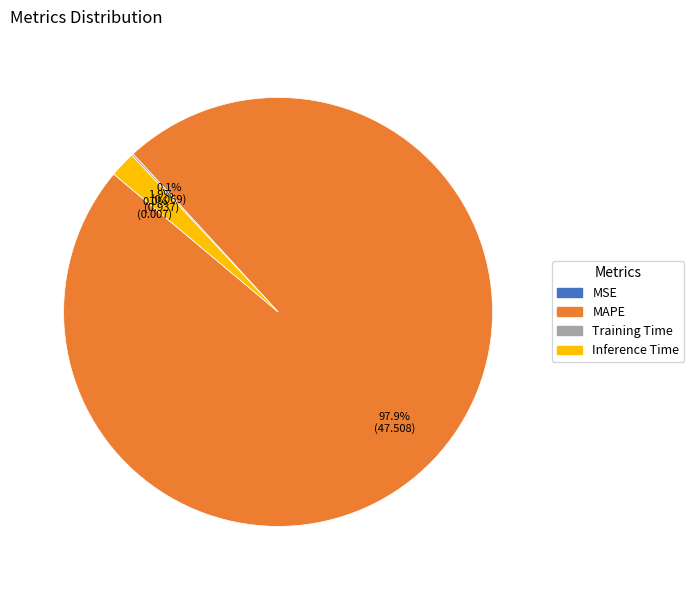

Is the sum of Inference Time and MAPE greater than half?

Yes